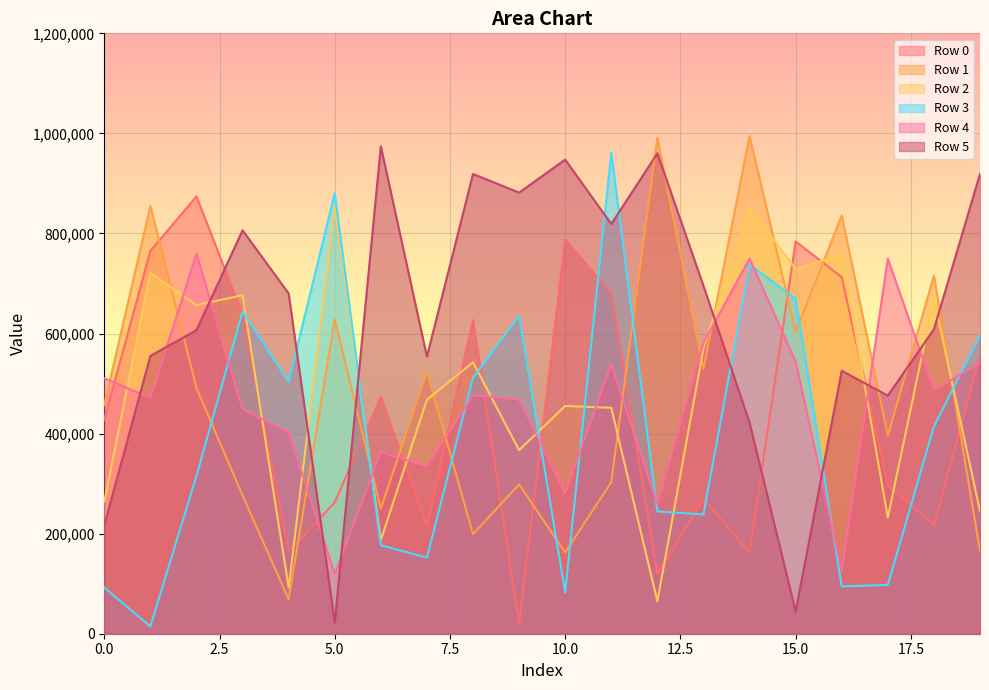

Reading left to right, list all the values displayed in this chart.

Row 0: 0=428140	1=765157	2=873984	3=637972	4=163631	5=262770	6=473520	7=215185	8=626930	9=20397	10=788019	11=679901	12=119194	13=269586	14=162323	15=783994	16=712685	17=297084	18=217378	19=555516
Row 1: 0=457222	1=854737	2=491153	3=276475	4=68900	5=628182	6=249713	7=523948	8=198998	9=298225	10=162725	11=302764	12=991320	13=529242	14=994919	15=603109	16=836083	17=395665	18=715526	19=165384
Row 2: 0=263822	1=721200	2=656867	3=676467	4=92172	5=852763	6=186944	7=467629	8=542491	9=366815	10=455264	11=451488	12=64794	13=570301	14=851802	15=728820	16=758074	17=232241	18=669533	19=245107
Row 3: 0=92173	1=14639	2=315308	3=643610	4=503643	5=879966	6=176867	7=151912	8=511504	9=635222	10=82471	11=961872	12=244504	13=238439	14=737675	15=670073	16=94488	17=97654	18=414345	19=596350
Row 4: 0=510656	1=471089	2=758953	3=448927	4=402931	5=119631	6=362466	7=334662	8=476558	9=468033	10=280601	11=539215	12=259383	13=581500	14=749673	15=543955	16=125725	17=749415	18=486928	19=540715
Row 5: 0=216743	1=555261	2=606762	3=806276	4=680120	5=22884	6=974068	7=554061	8=918881	9=881658	10=947559	11=818880	12=960215	13=695418	14=421786	15=44424	16=525582	17=475857	18=608559	19=918993